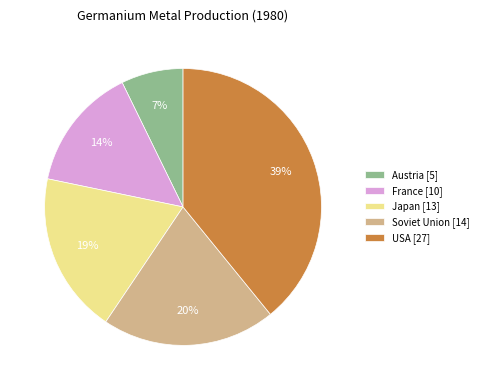

Between Soviet Union [14] and France [10], which is larger?

Soviet Union [14]